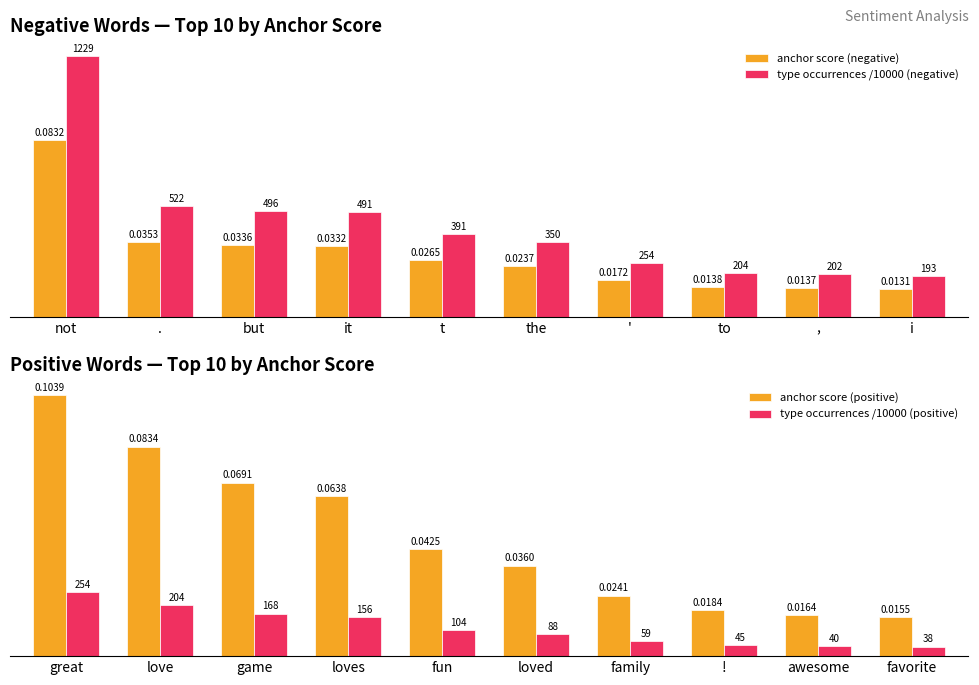

How many series are shown in this chart?

4